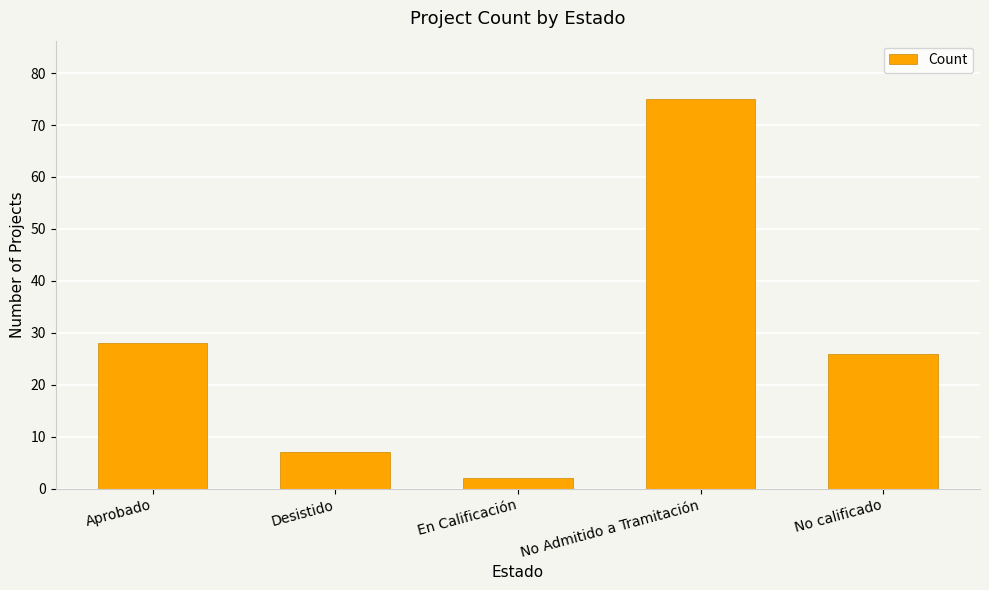

At which category does the chart reach its minimum across all series?

En Calificación